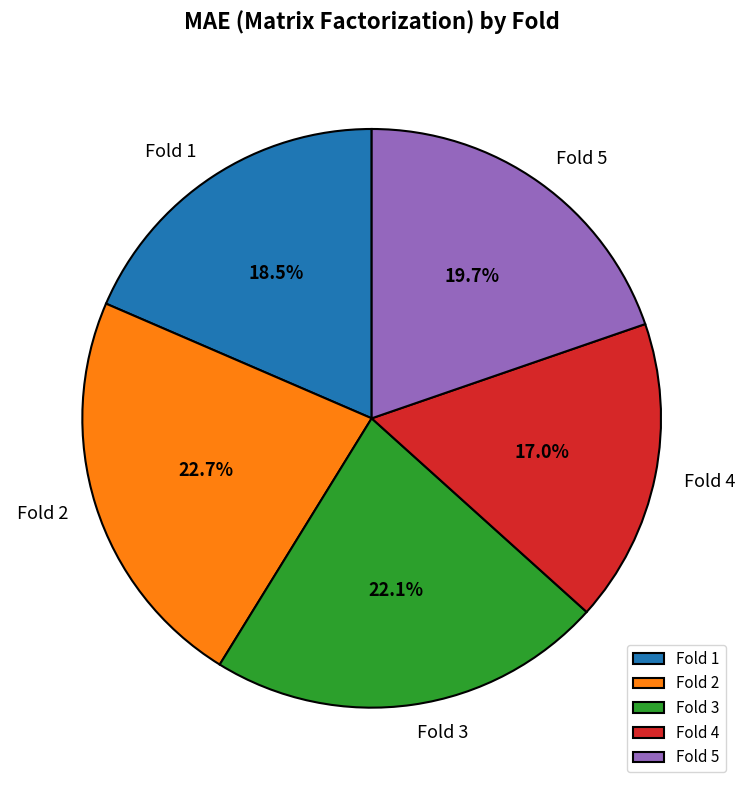

Does Fold 5 account for over 50% of the chart?

No